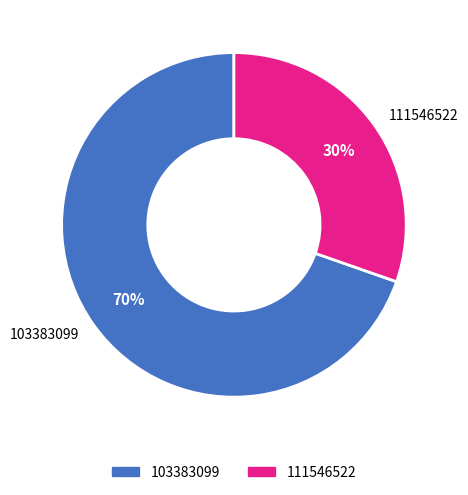

Which slice is the largest?

103383099